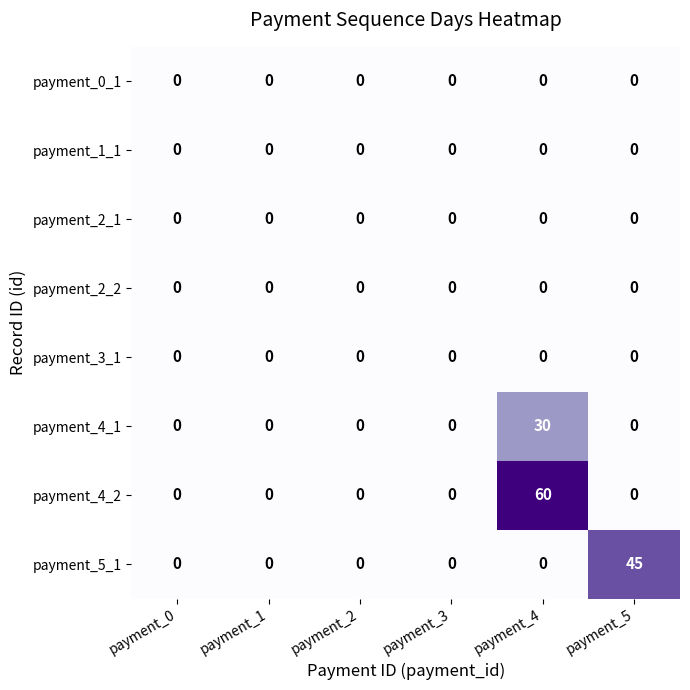

The payment_2_1 series shows 0 at payment_2. True or false?

True